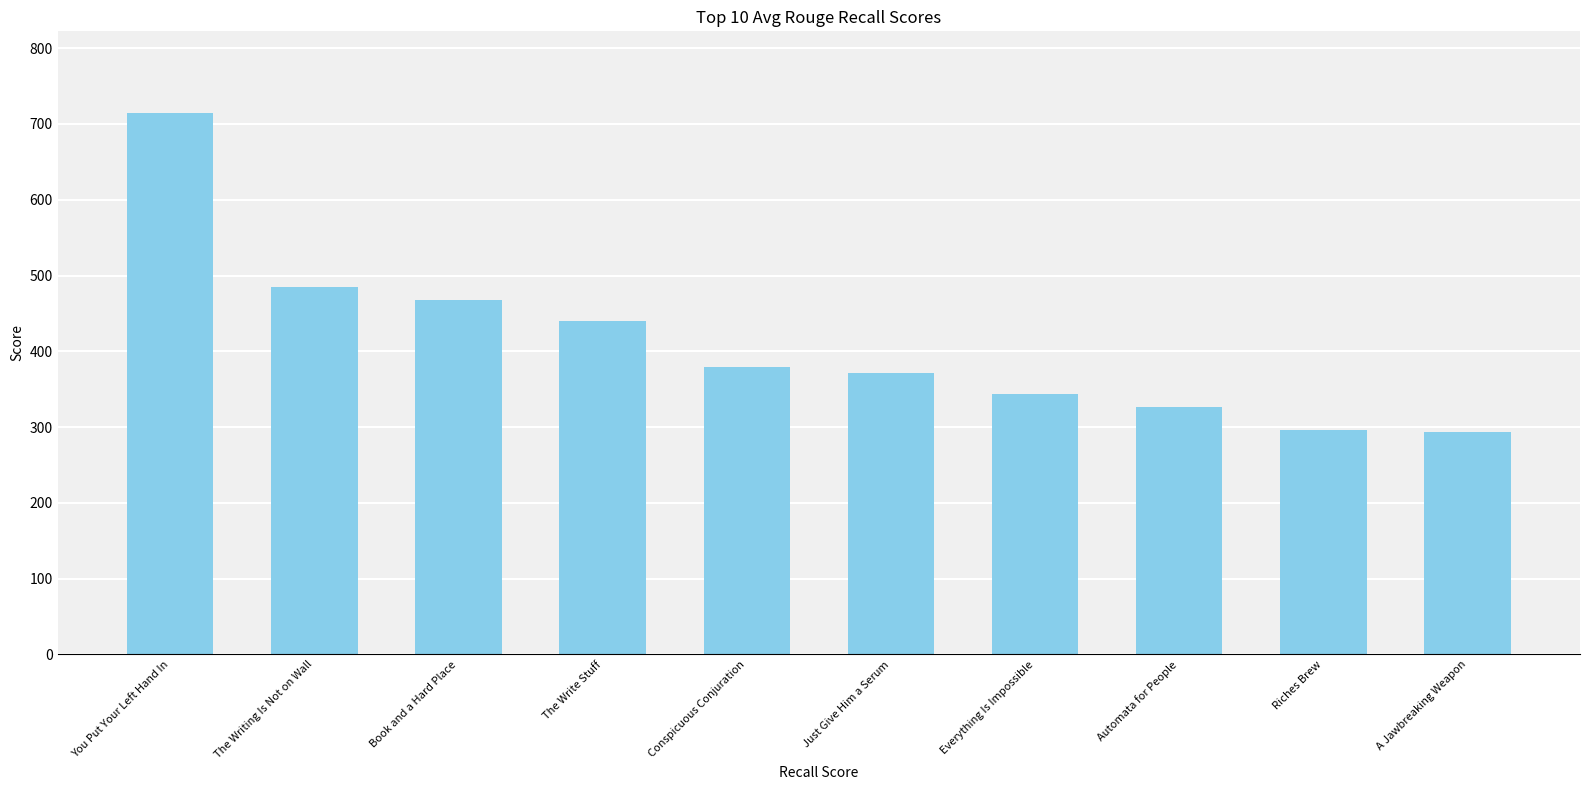

How many bars are there in total?

10